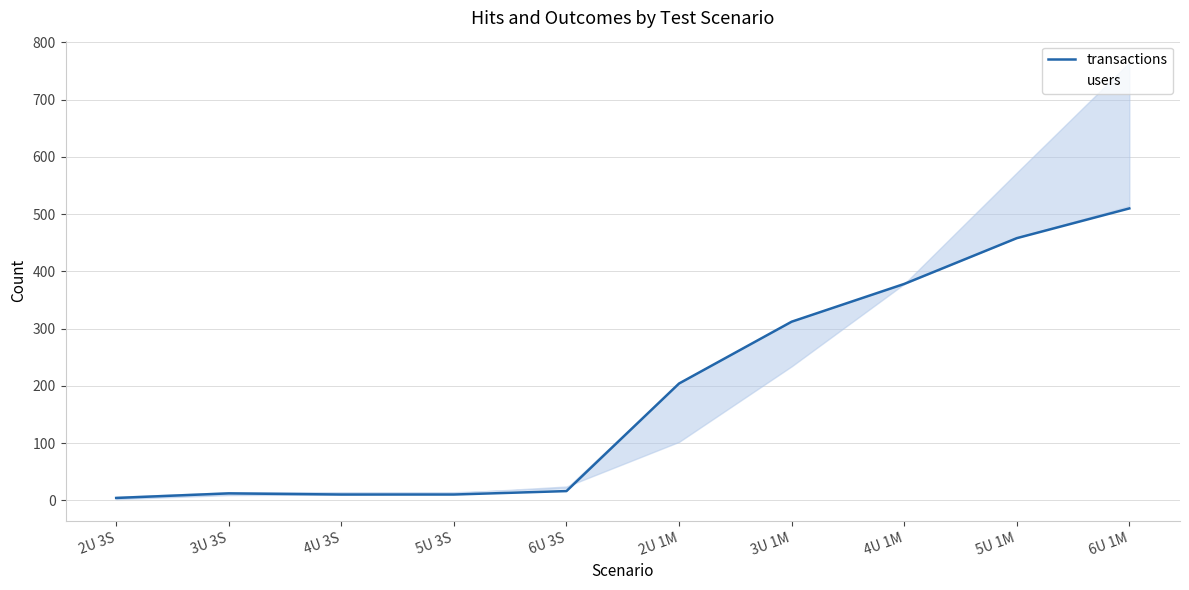

What is the label of the 10th point from the left?

6U 1M